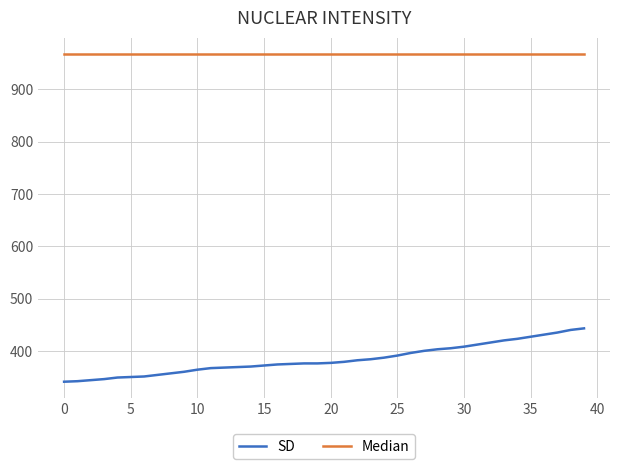

Does the chart display data point markers on the line(s)?

No